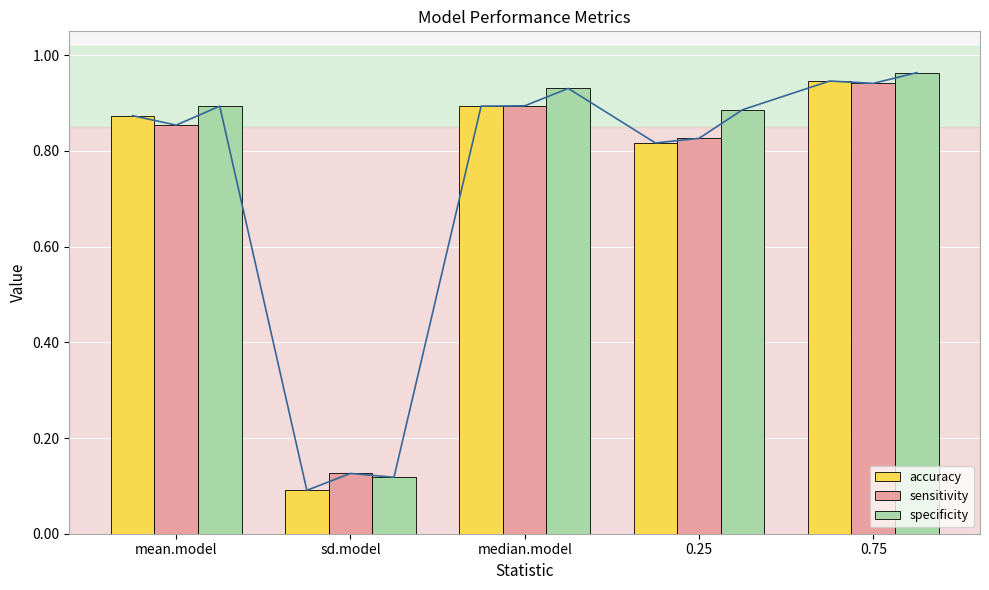

The value of specificity at median.model is 0.9. True or false?

True